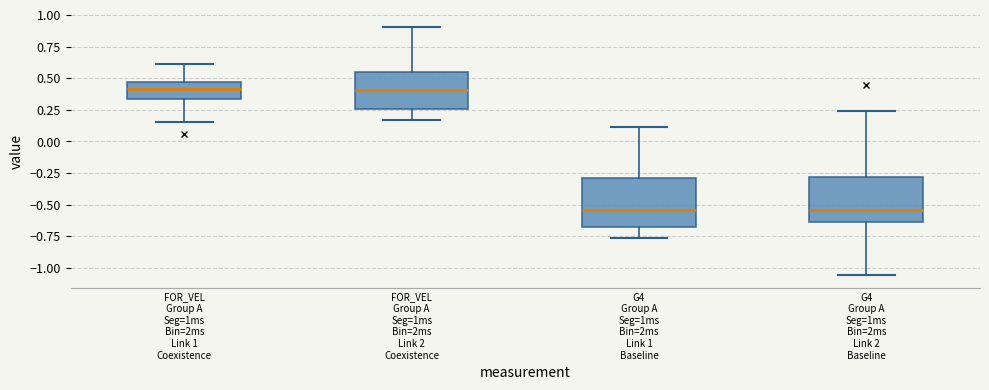

Reading left to right, read every box against the y-axis: the position of its median line, the range the box covers, and the ends of its whiskers. The values are not printed on the chart, so give them approximately, as read against the axis.

FOR_VEL Group A Seg=1ms Bin=2ms Link 1 Coexistence: median 0.40, box 0.35 to 0.45, whiskers 0.15 to 0.60
FOR_VEL Group A Seg=1ms Bin=2ms Link 2 Coexistence: median 0.40, box 0.25 to 0.55, whiskers 0.15 to 0.90
G4 Group A Seg=1ms Bin=2ms Link 1 Baseline: median -0.55, box -0.65 to -0.30, whiskers -0.75 to 0.10
G4 Group A Seg=1ms Bin=2ms Link 2 Baseline: median -0.55, box -0.65 to -0.30, whiskers -1.05 to 0.25